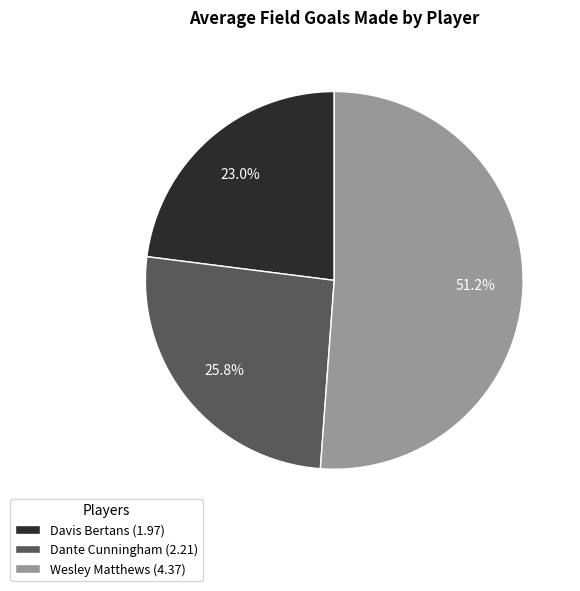

To the nearest percent, what is the difference between the Davis Bertans and Wesley Matthews slice percentages?

28%